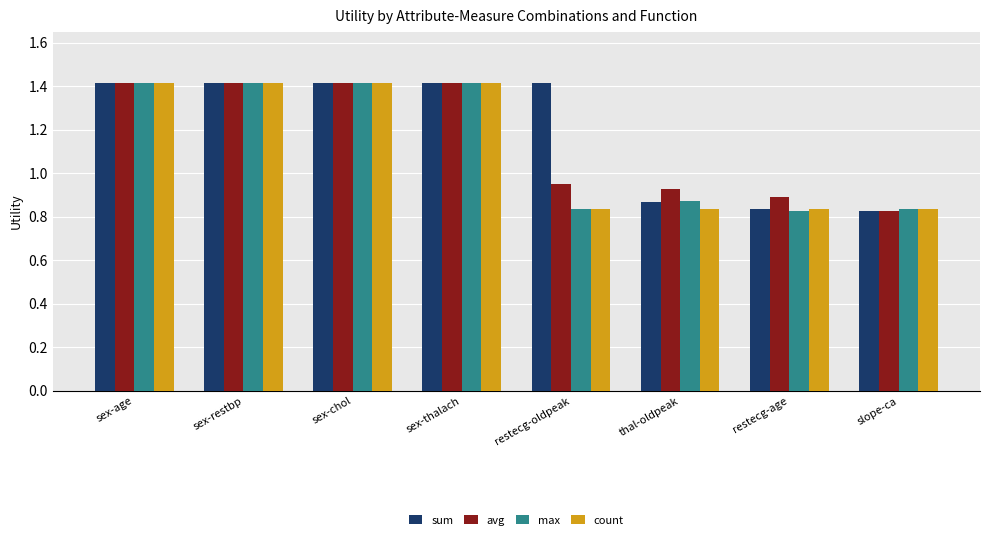

At which label does max first exceed 1?

sex-age